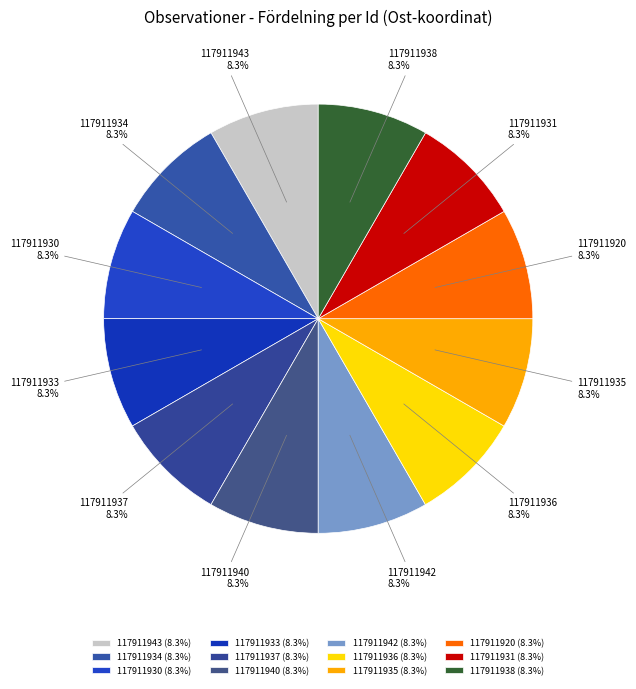

Does any single category account for the majority?

No